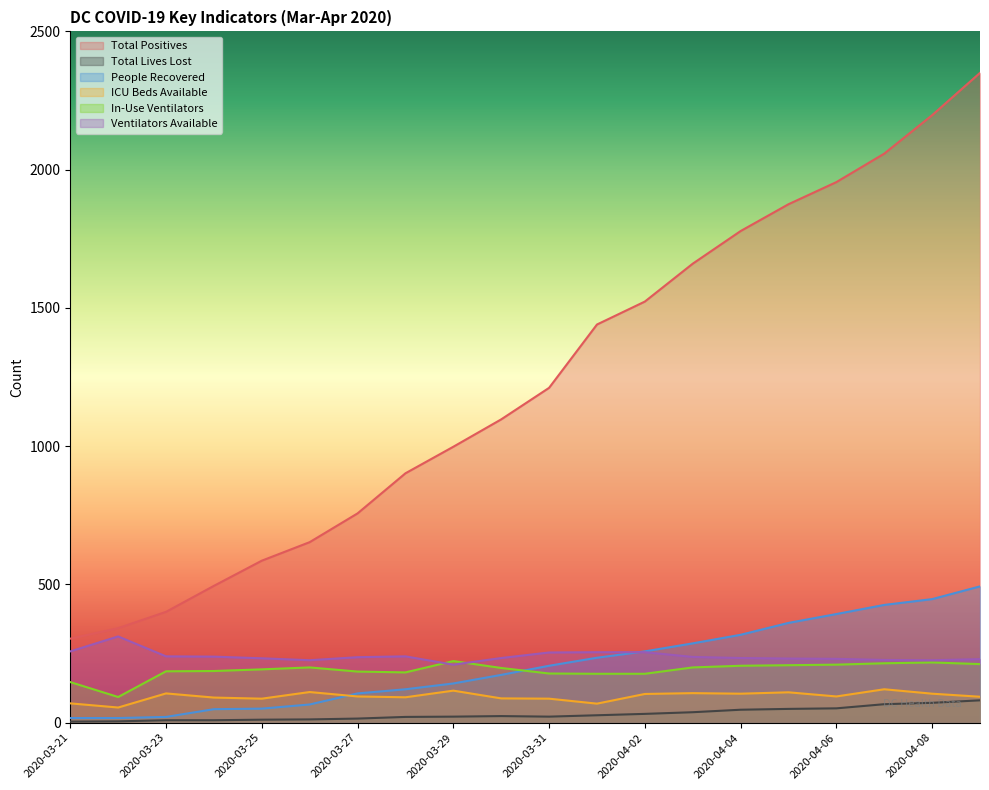

What is the maximum value shown in the chart?

2350